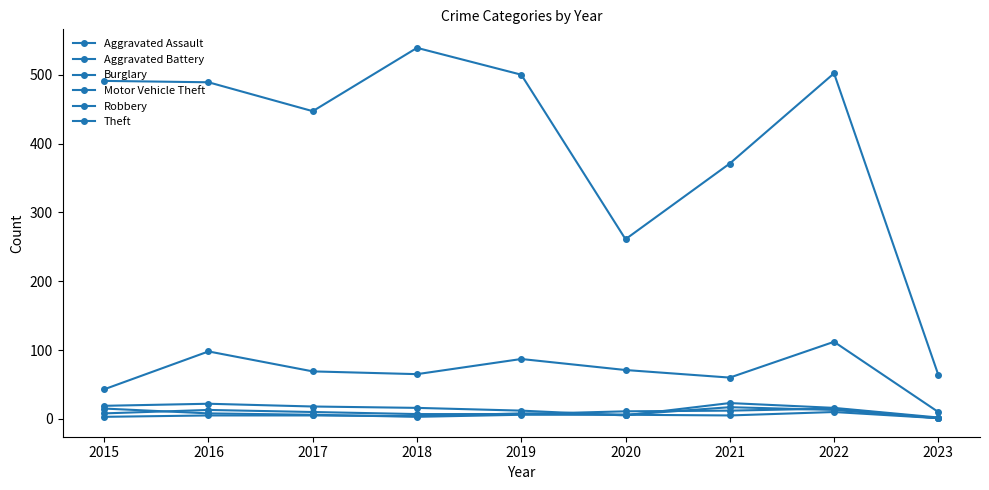

Reading left to right, transcribe all the data shown in this chart.

Aggravated Assault: 2015=8	2016=13	2017=10	2018=7	2019=7	2020=11	2021=12	2022=15	2023=1
Aggravated Battery: 2015=3	2016=5	2017=5	2018=4	2019=8	2020=6	2021=17	2022=13	2023=1
Burglary: 2015=19	2016=22	2017=18	2018=16	2019=12	2020=5	2021=23	2022=16	2023=2
Motor Vehicle Theft: 2015=43	2016=98	2017=69	2018=65	2019=87	2020=71	2021=60	2022=112	2023=10
Robbery: 2015=15	2016=8	2017=6	2018=3	2019=6	2020=6	2021=5	2022=10	2023=1
Theft: 2015=491	2016=489	2017=447	2018=539	2019=500	2020=261	2021=371	2022=502	2023=64